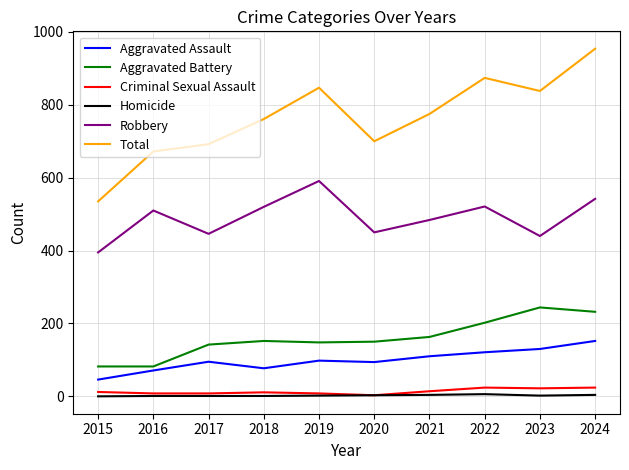

Is it true that Robbery equals 395 at 2015?

True